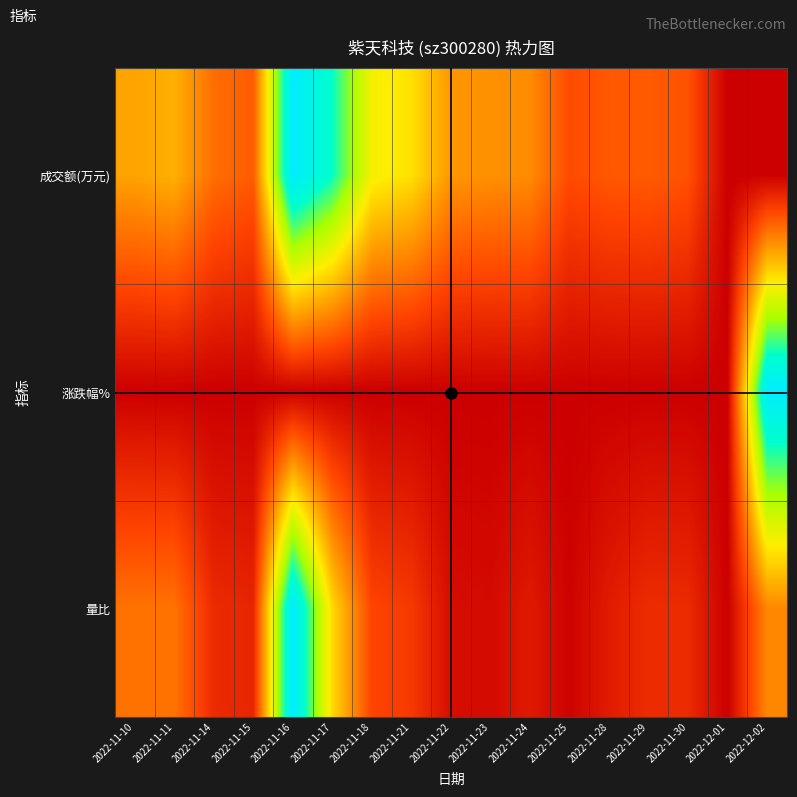

Reading left to right, list all the values displayed in this chart.

成交额(万元): 2022-11-10=0.4	2022-11-11=0.4	2022-11-14=0.2	2022-11-15=0.2	2022-11-16=1.0	2022-11-17=0.8	2022-11-18=0.5	2022-11-21=0.5	2022-11-22=0.3	2022-11-23=0.3	2022-11-24=0.3	2022-11-25=0.2	2022-11-28=0.2	2022-11-29=0.2	2022-11-30=0.2	2022-12-01=0.0	2022-12-02=0.0
涨跌幅%: 2022-11-10=0.0	2022-11-11=0.0	2022-11-14=0.0	2022-11-15=0.0	2022-11-16=0.0	2022-11-17=0.0	2022-11-18=0.0	2022-11-21=0.0	2022-11-22=0.0	2022-11-23=0.0	2022-11-24=0.0	2022-11-25=0.0	2022-11-28=0.0	2022-11-29=0.0	2022-11-30=0.0	2022-12-01=0.0	2022-12-02=1.0
量比: 2022-11-10=0.3	2022-11-11=0.3	2022-11-14=0.1	2022-11-15=0.1	2022-11-16=1.0	2022-11-17=0.5	2022-11-18=0.2	2022-11-21=0.1	2022-11-22=0.0	2022-11-23=0.0	2022-11-24=0.1	2022-11-25=0.0	2022-11-28=0.1	2022-11-29=0.1	2022-11-30=0.1	2022-12-01=0.0	2022-12-02=0.3